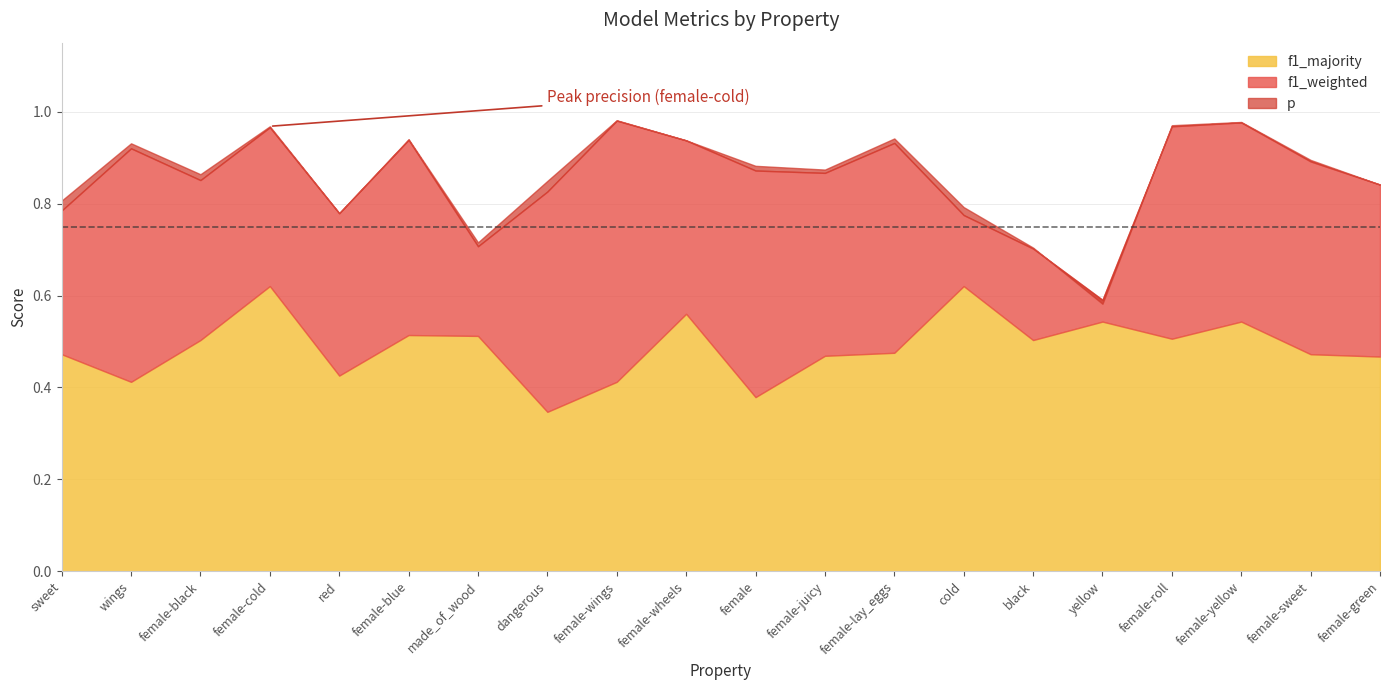

What is the label of the 12th point from the left?

female-juicy